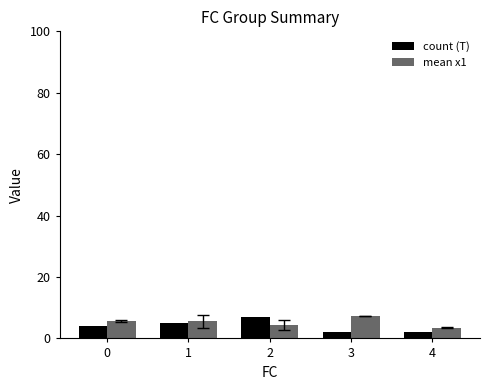

Is the value of count (T) at 3 greater than the value of mean x1 at 3?

No